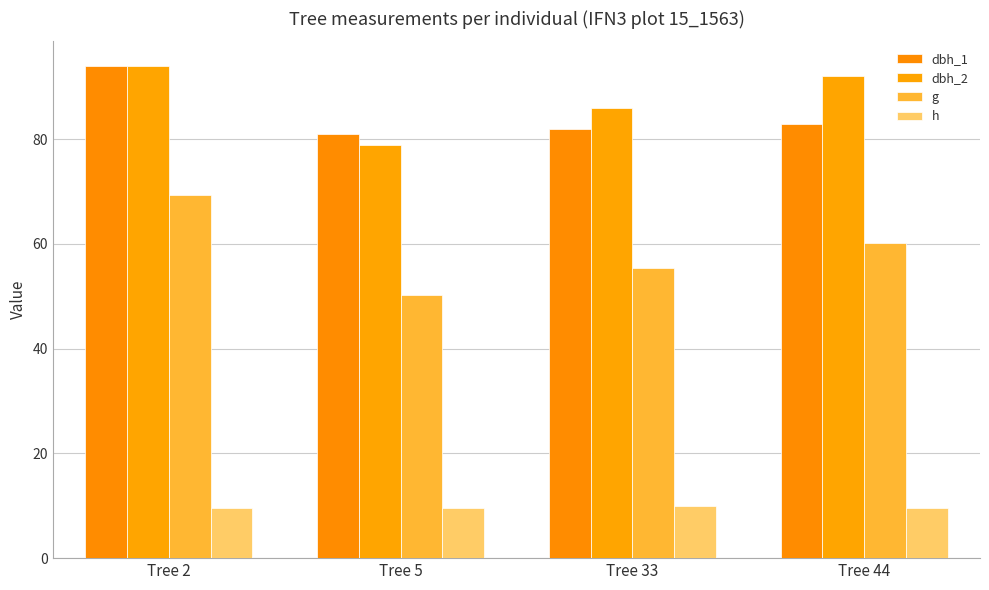

Which series has the largest total across all categories?

dbh_2